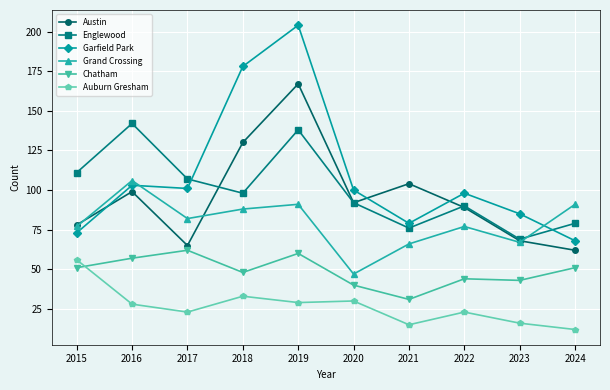

Read the Englewood value at 2018.

98